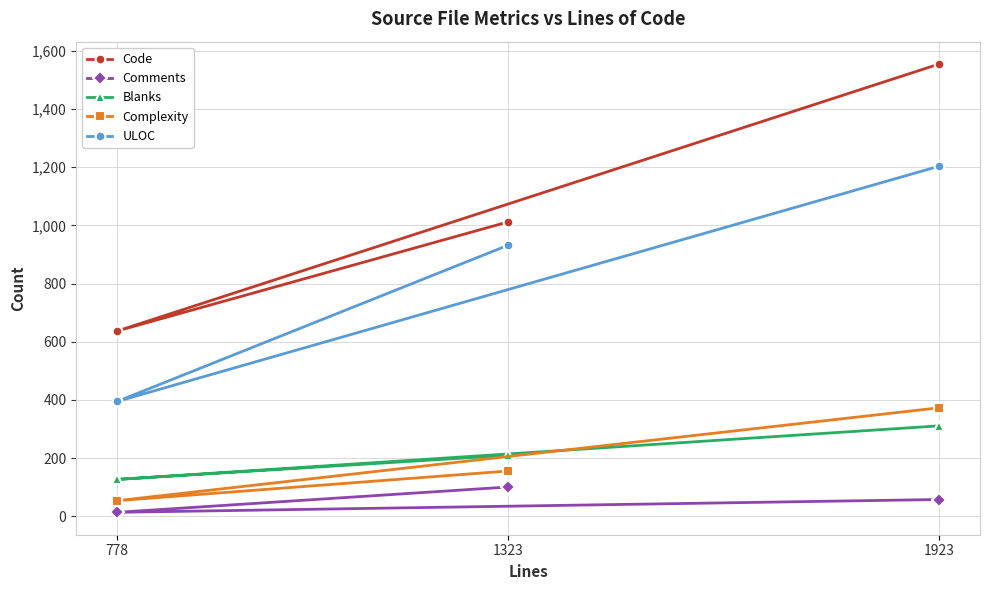

What is the minimum value for Code?

637